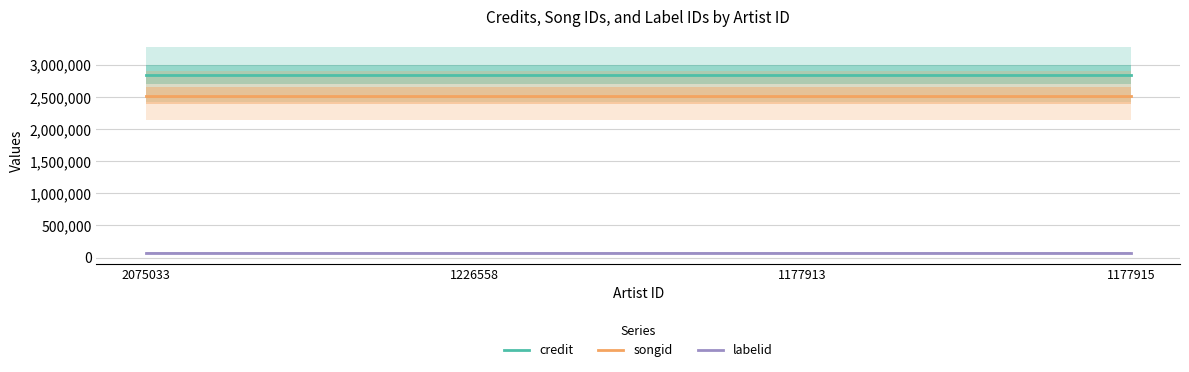

Is this an area chart (filled region under the line)?

No